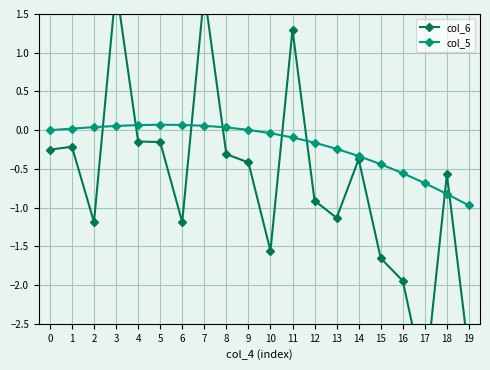

At how many categories does at least one series exceed -1?

20